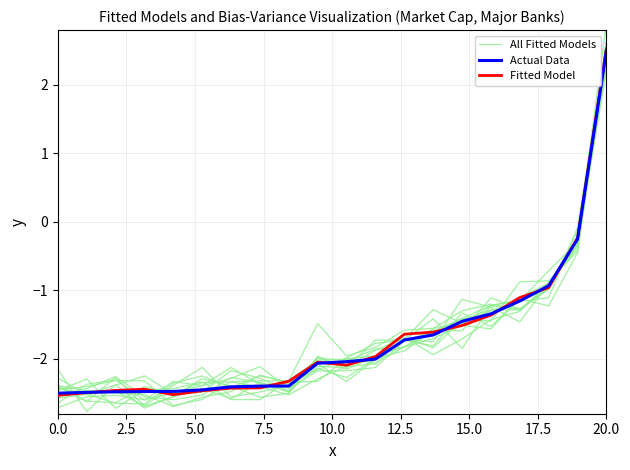

How many interior local valleys does the Fitted Model series have?

2